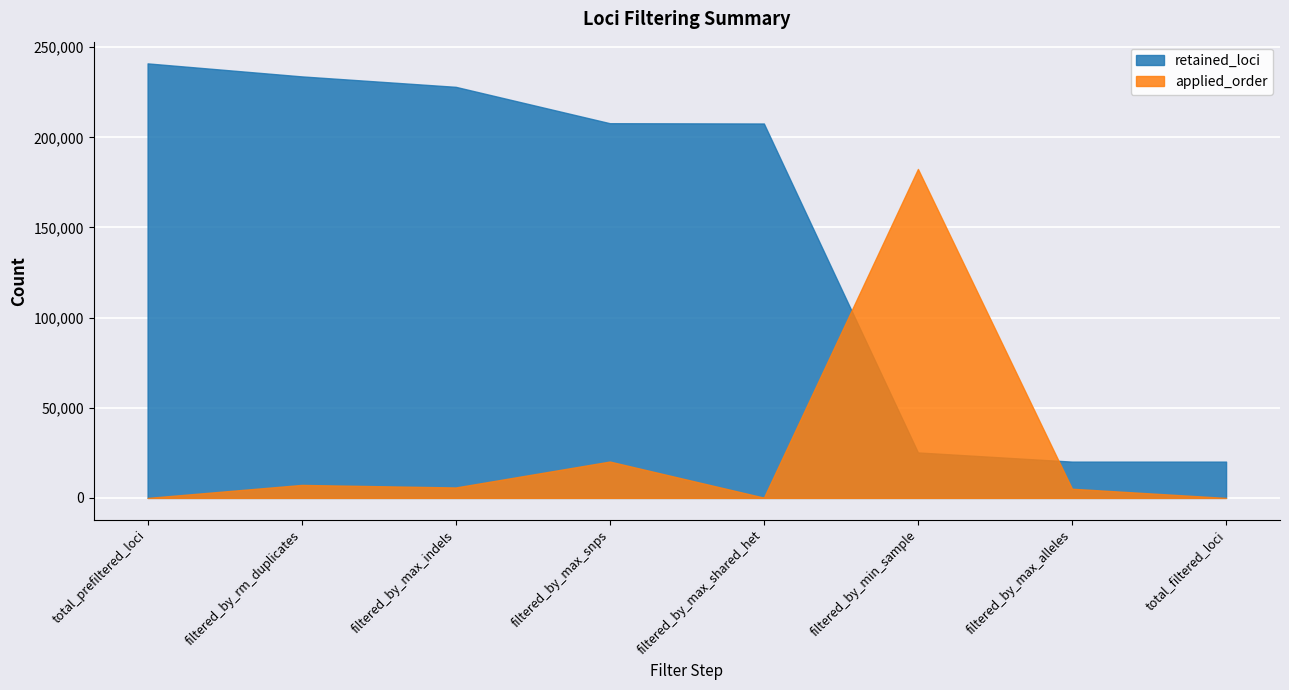

What value does the applied_order series have at filtered_by_min_sample?

182439